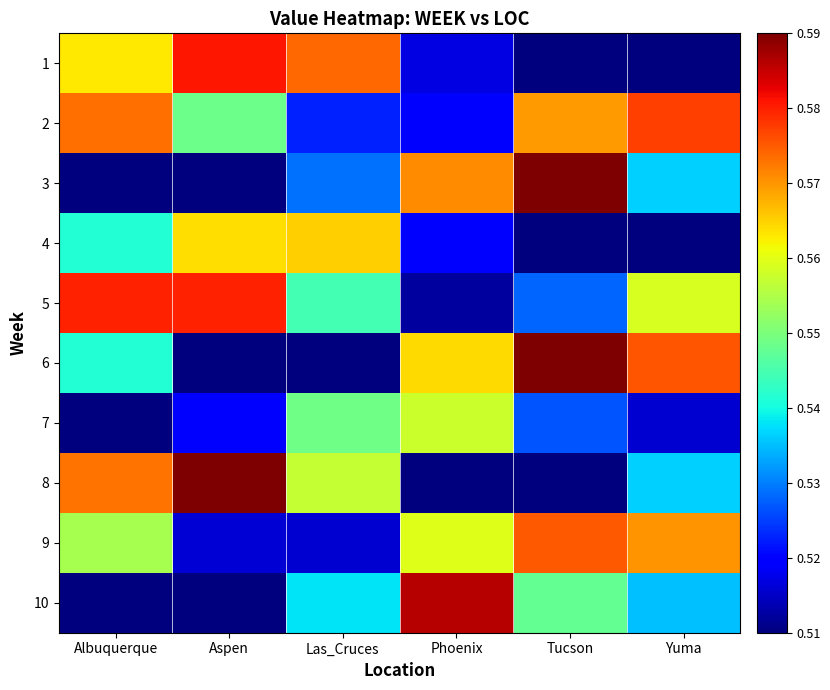

What is the maximum value shown in the chart?

0.6